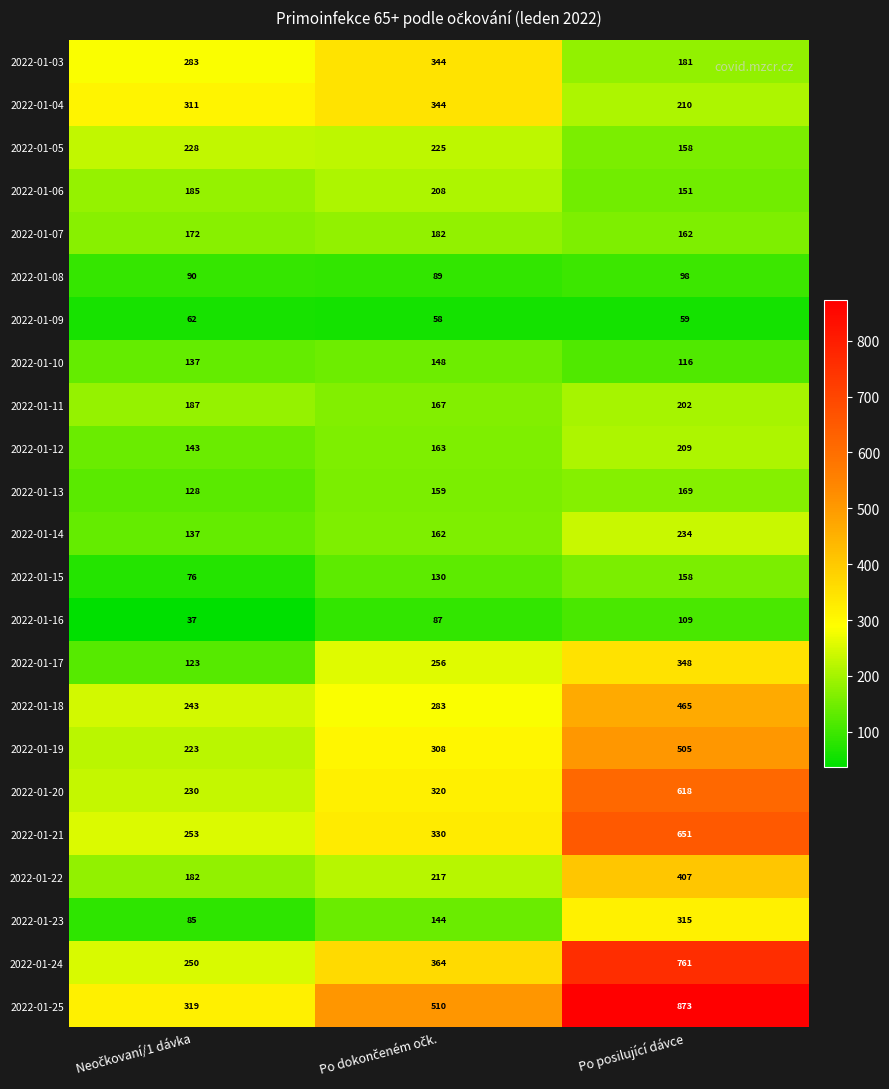

The value of 2022-01-15 at Po posilující dávce is 72. True or false?

False